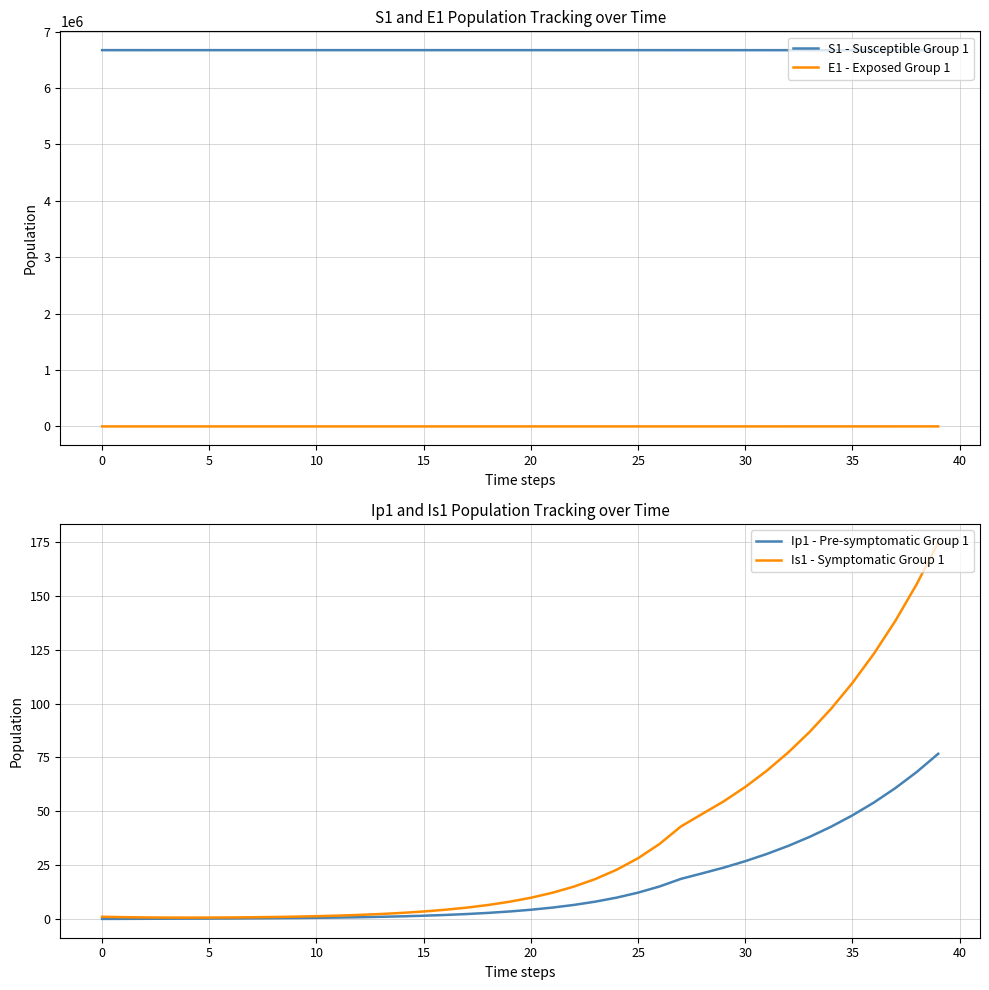

Read the Ip1 - Pre-symptomatic Group 1 value at 5.

0.2